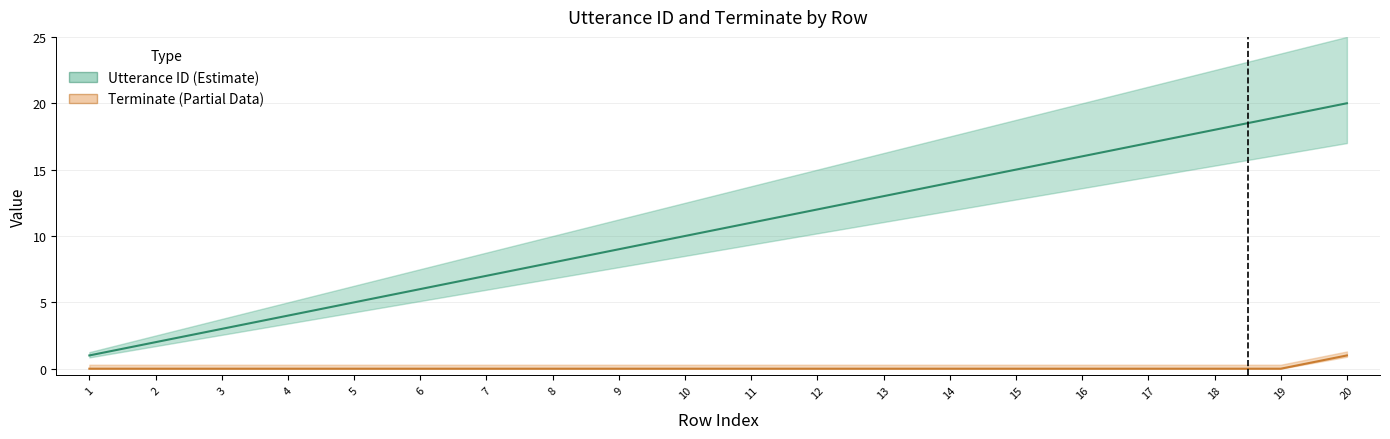

Reading left to right, extract all data points from this chart.

Utterance ID (Estimate): 1=1	2=2	3=3	4=4	5=5	6=6	7=7	8=8	9=9	10=10	11=11	12=12	13=13	14=14	15=15	16=16	17=17	18=18	19=19	20=20
Terminate (Partial Data): 1=0	2=0	3=0	4=0	5=0	6=0	7=0	8=0	9=0	10=0	11=0	12=0	13=0	14=0	15=0	16=0	17=0	18=0	19=0	20=1